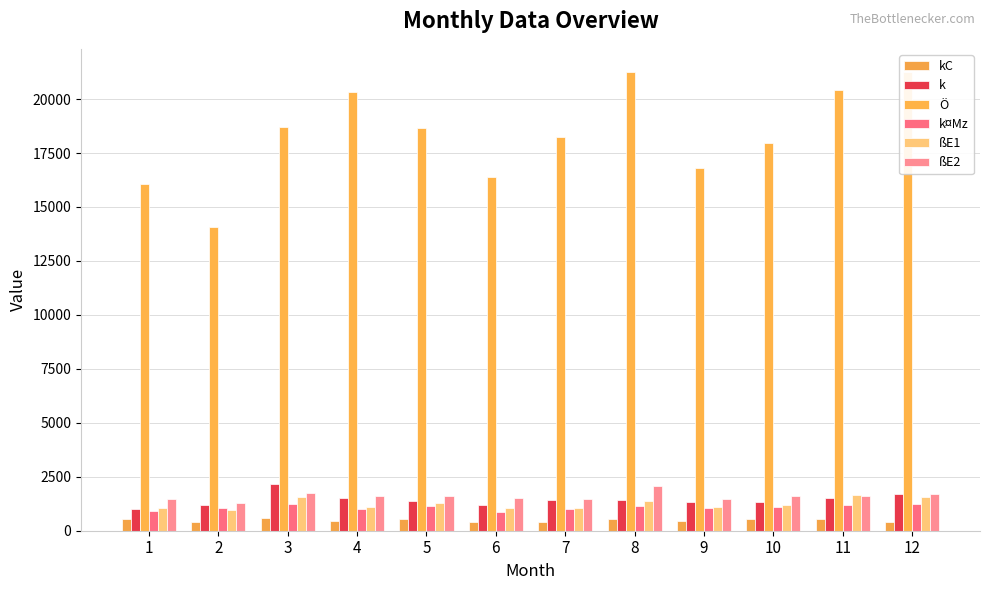

What is the value of the ßE2 bar at the 10th from the left?

1603